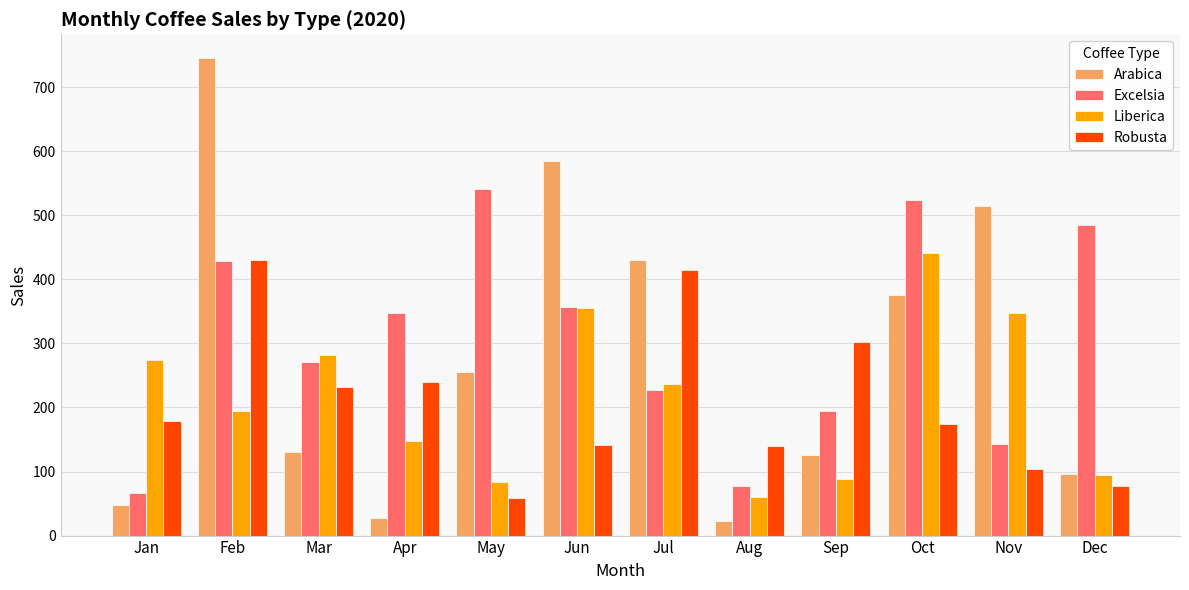

What is the difference between the Excelsia values at Mar and Jan?

205.7